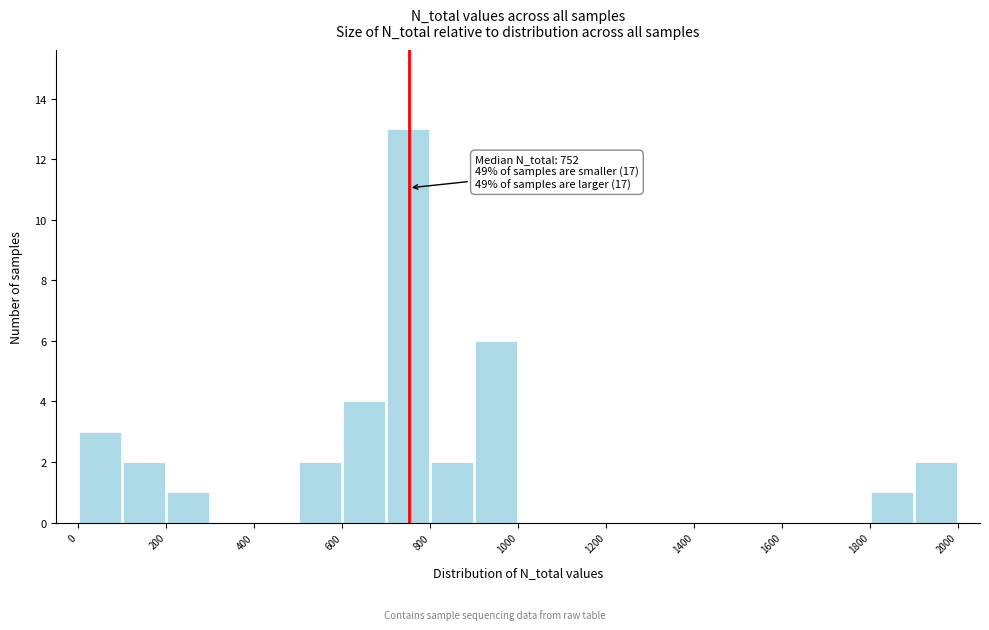

Which range on the x-axis has the tallest bar?

700 to 800